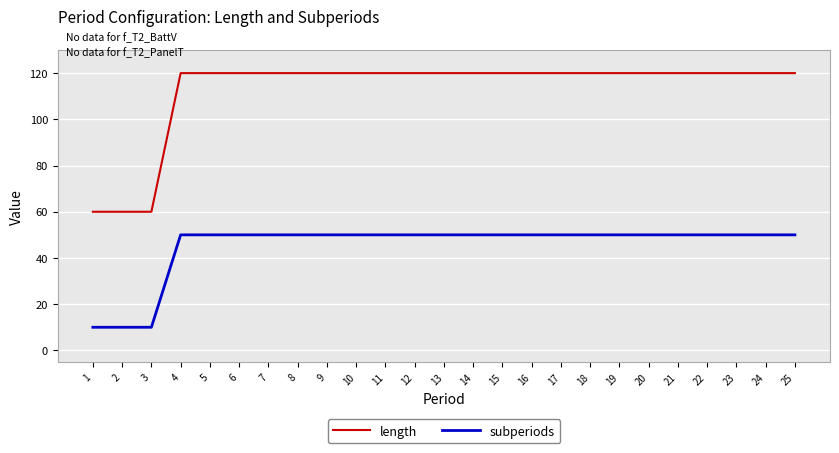

What is the greatest value displayed?

120